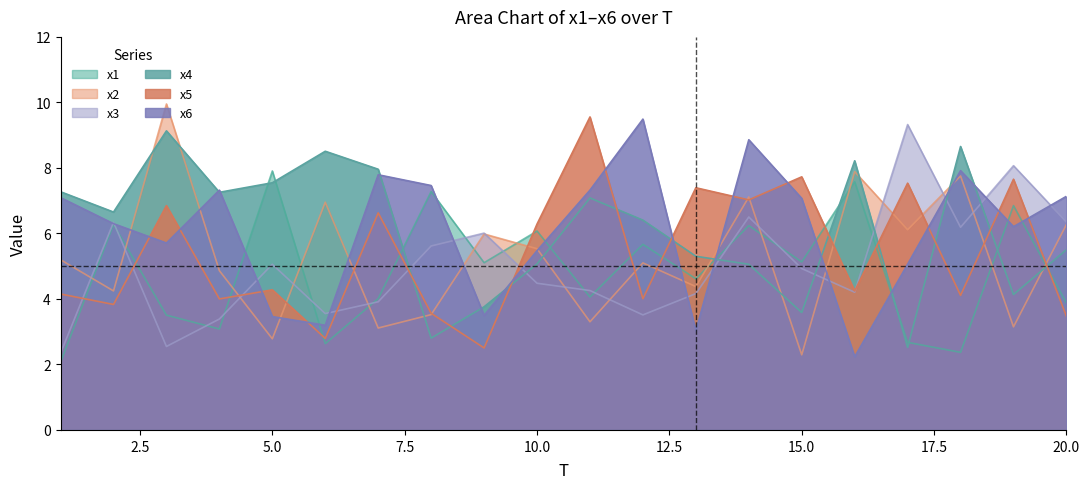

What is the approximate value of x4 at 5.0?

7.5